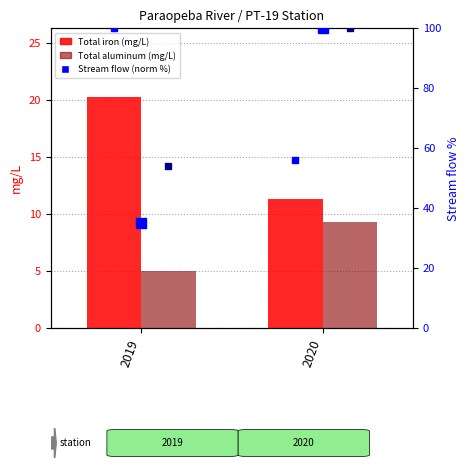

Are the bars grouped side by side (vs. stacked)?

Yes